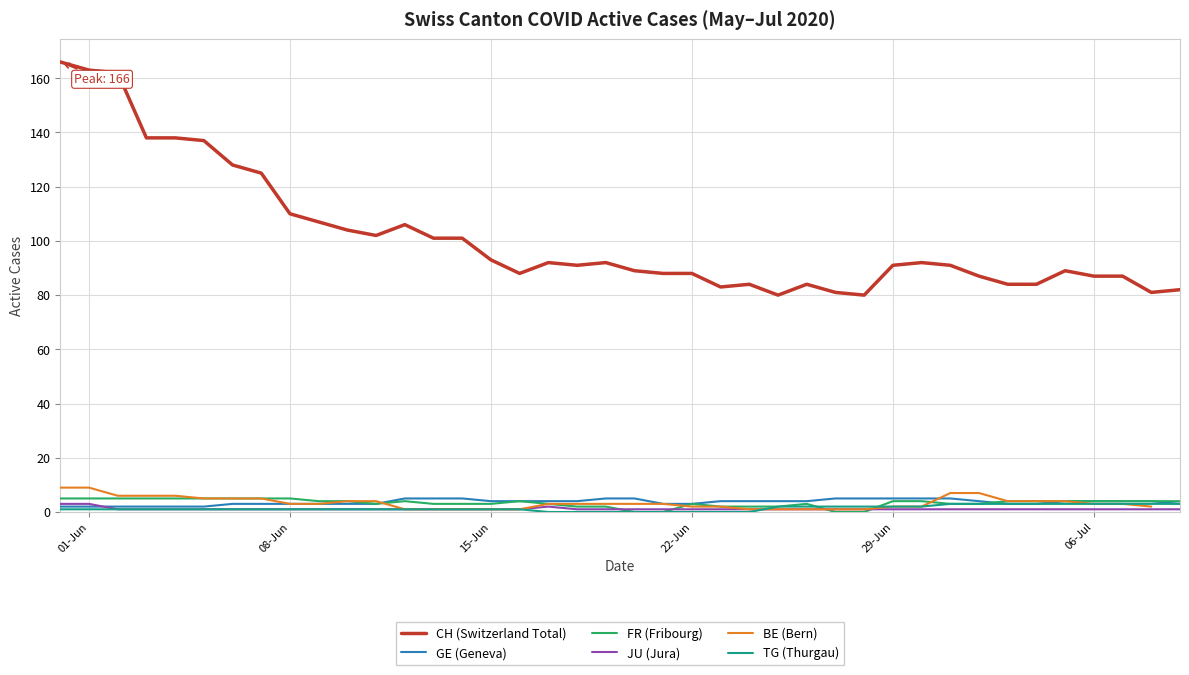

True or false: GE (Geneva) and TG (Thurgau) cross at least once.

False